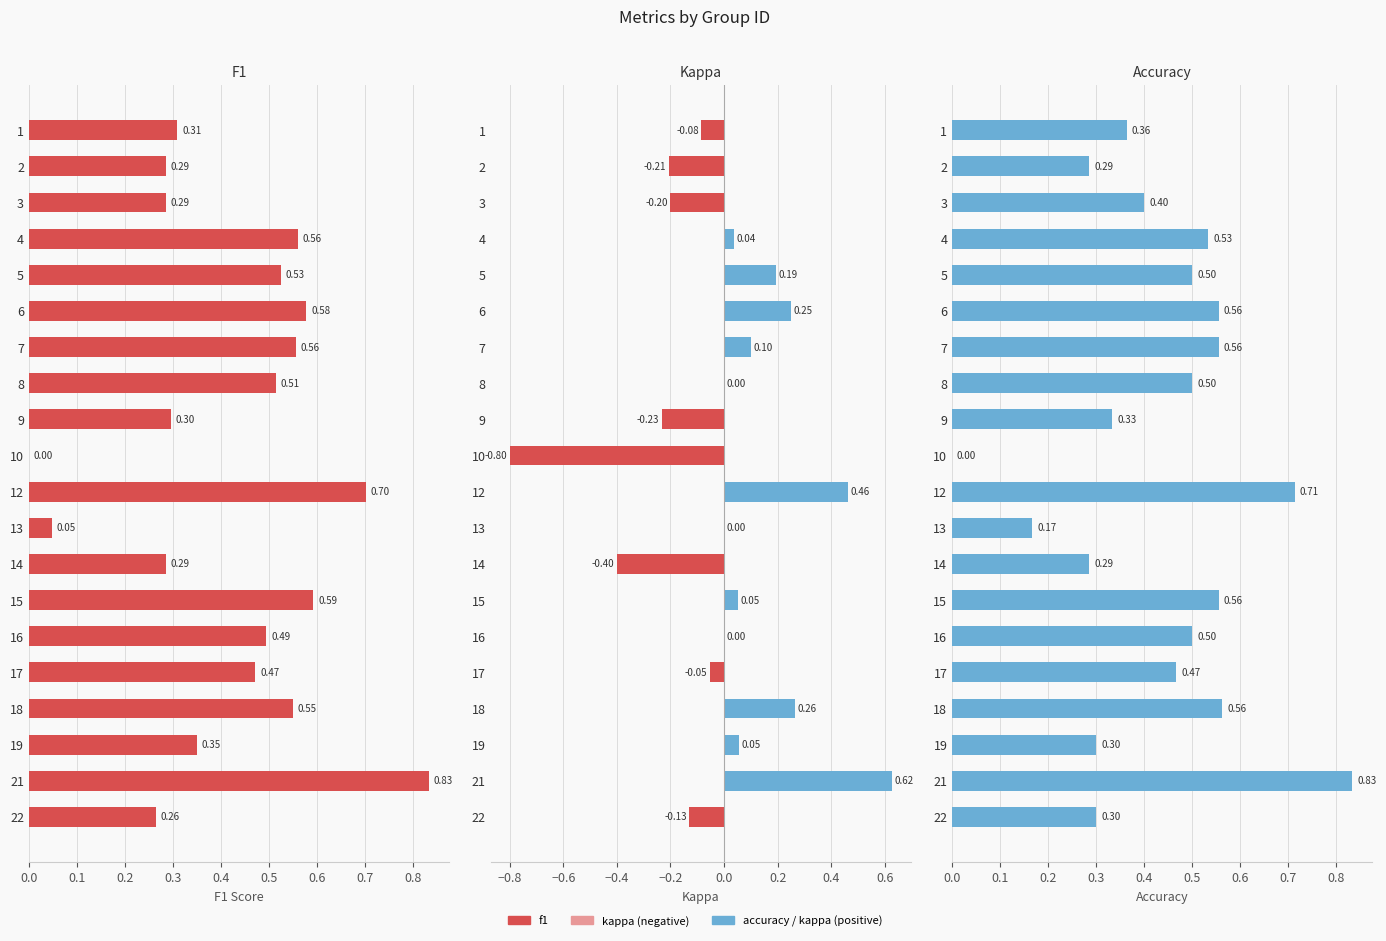

Count the accuracy values in the range 0 to 1.

20